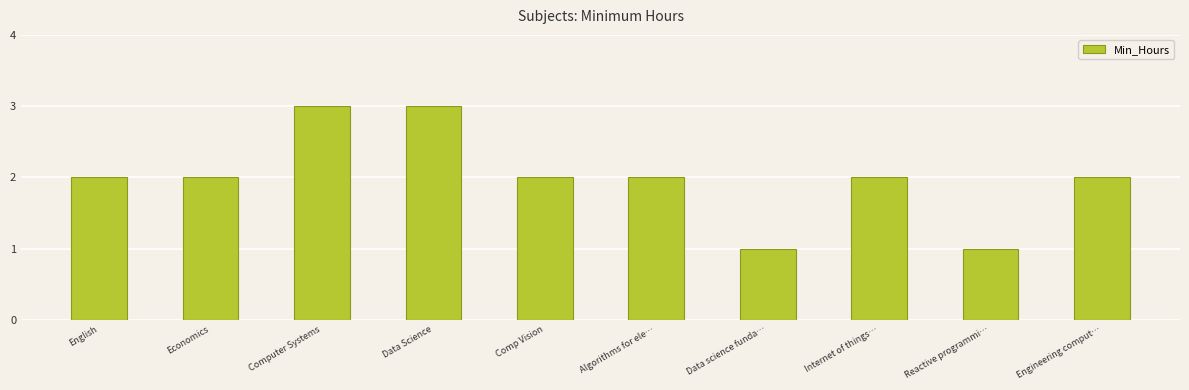

What is the average value?

2